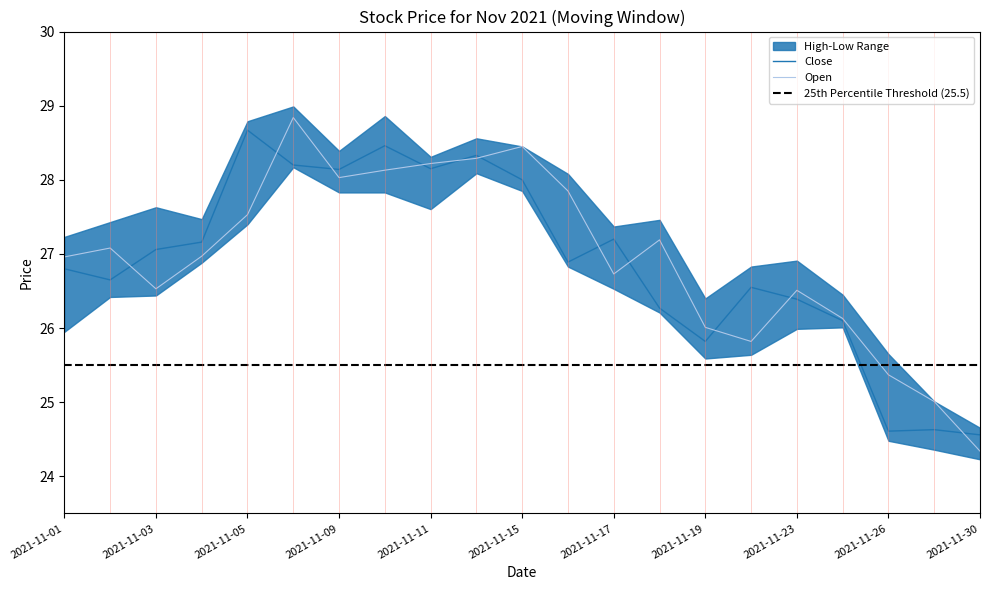

Count the number of categories in the chart.

21